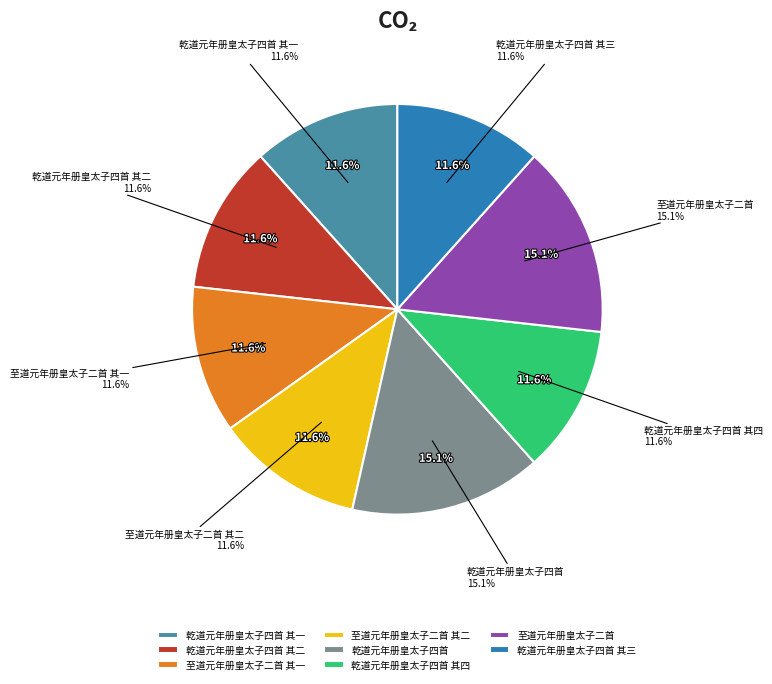

Which slice is the smallest?

至道元年册皇太子二首 其二